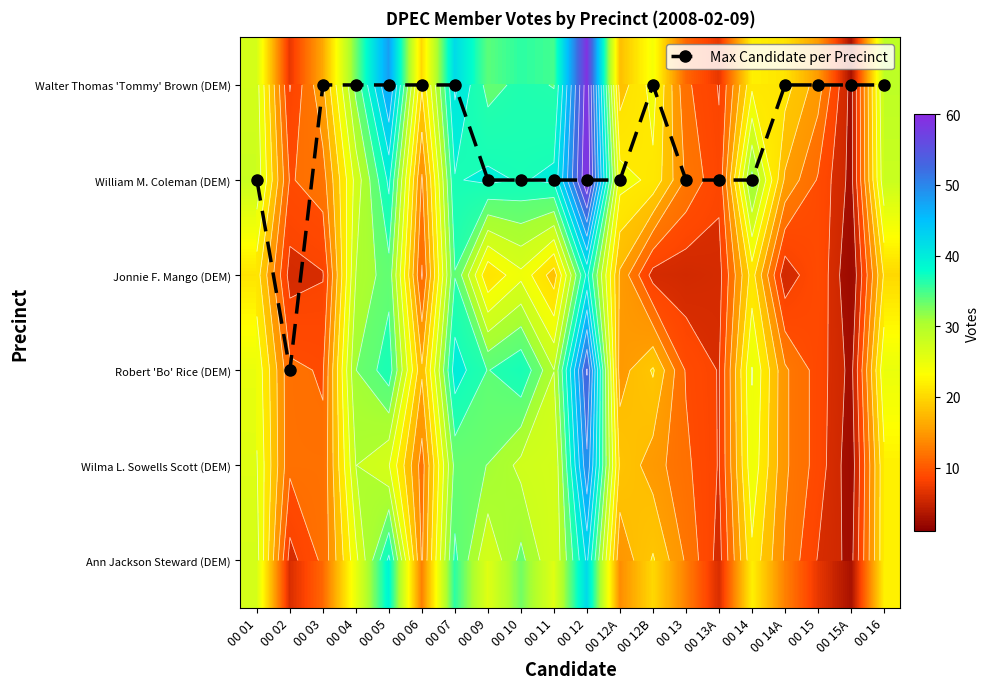

What is the total value across all series at 00 13?

64